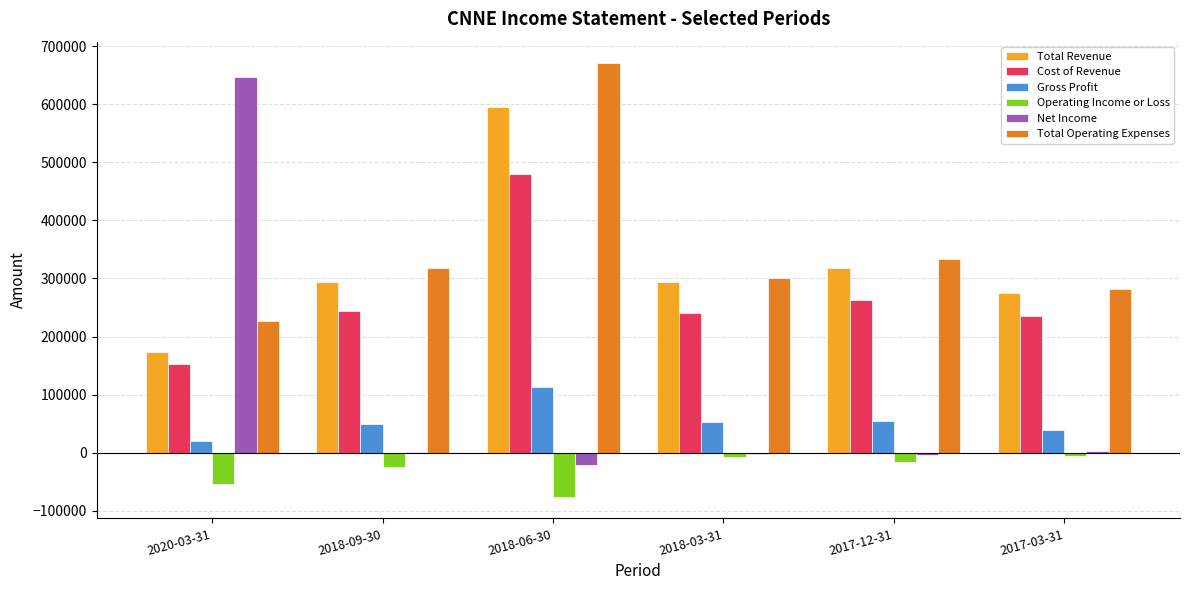

Between 2020-03-31 and 2018-06-30, which series saw the biggest shift?

Net Income